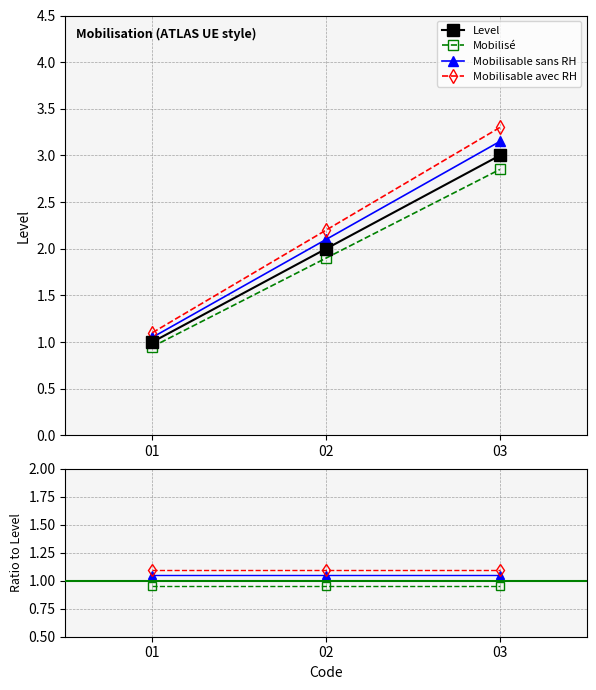

The value of Sans RH at 02 is 1.1. True or false?

True